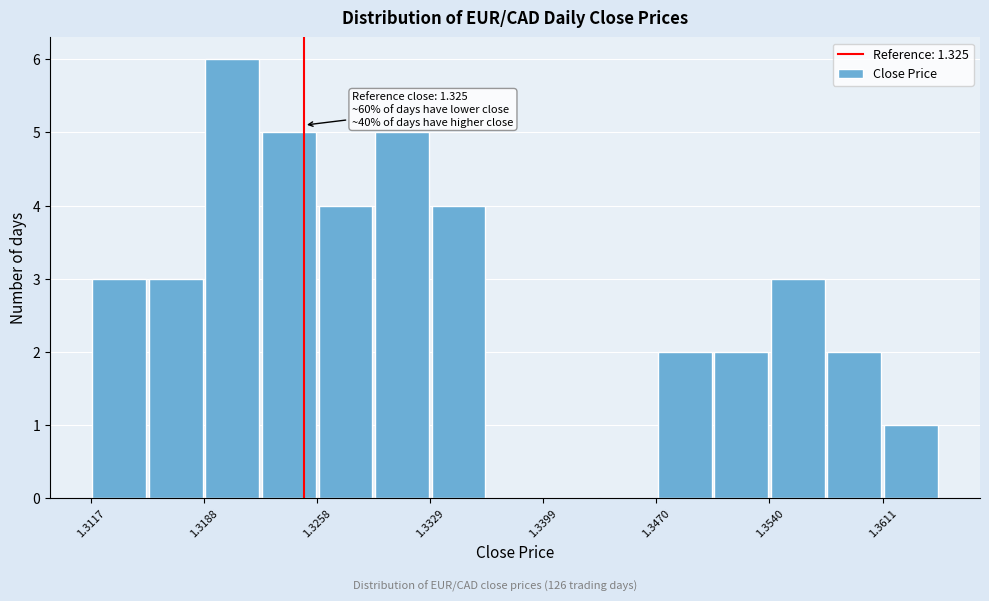

Read against the x-axis, roughly where is the centre of the tallest bar?

1.321